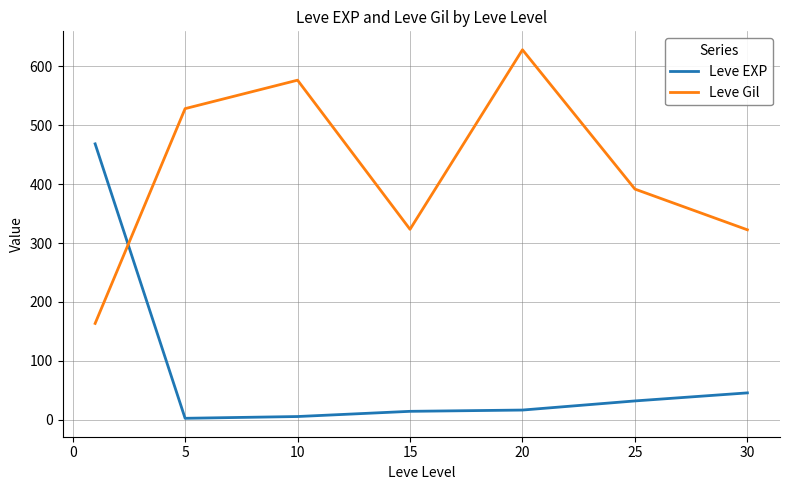

Rank the series by their maximum value, from lowest to highest.

Leve EXP, Leve Gil